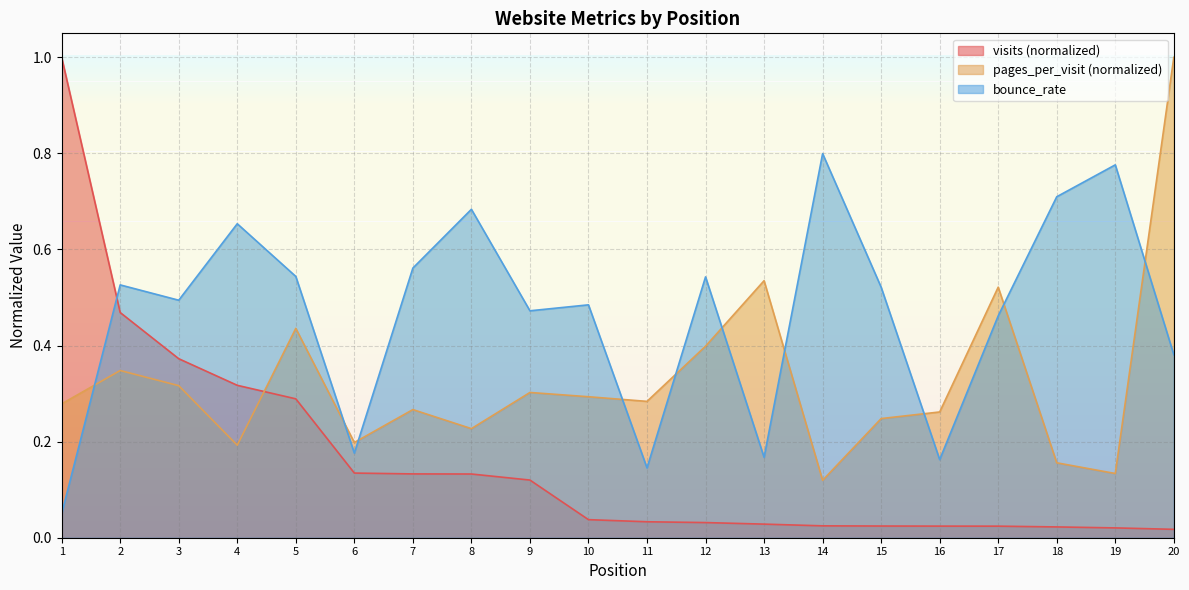

True or false: visits has a value of 0.1 at 6.

True